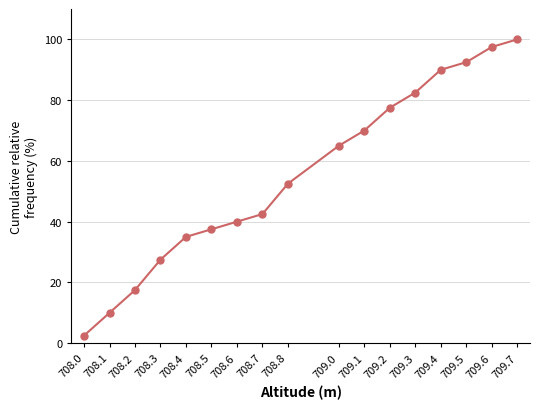

What is the ratio of the value at 708.1 to the value at 708.8?

0.2